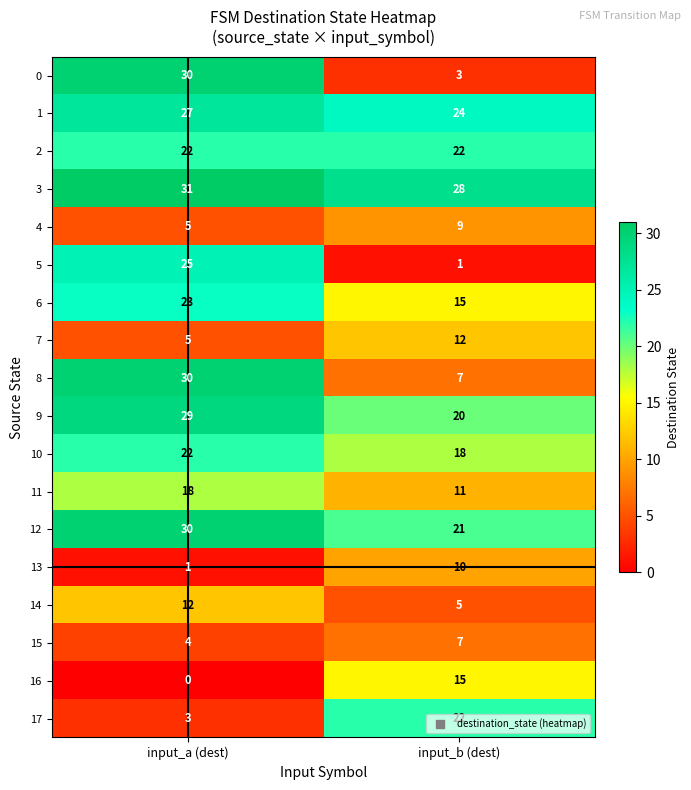

What is the difference between the highest and lowest values at input_a (dest)?

31